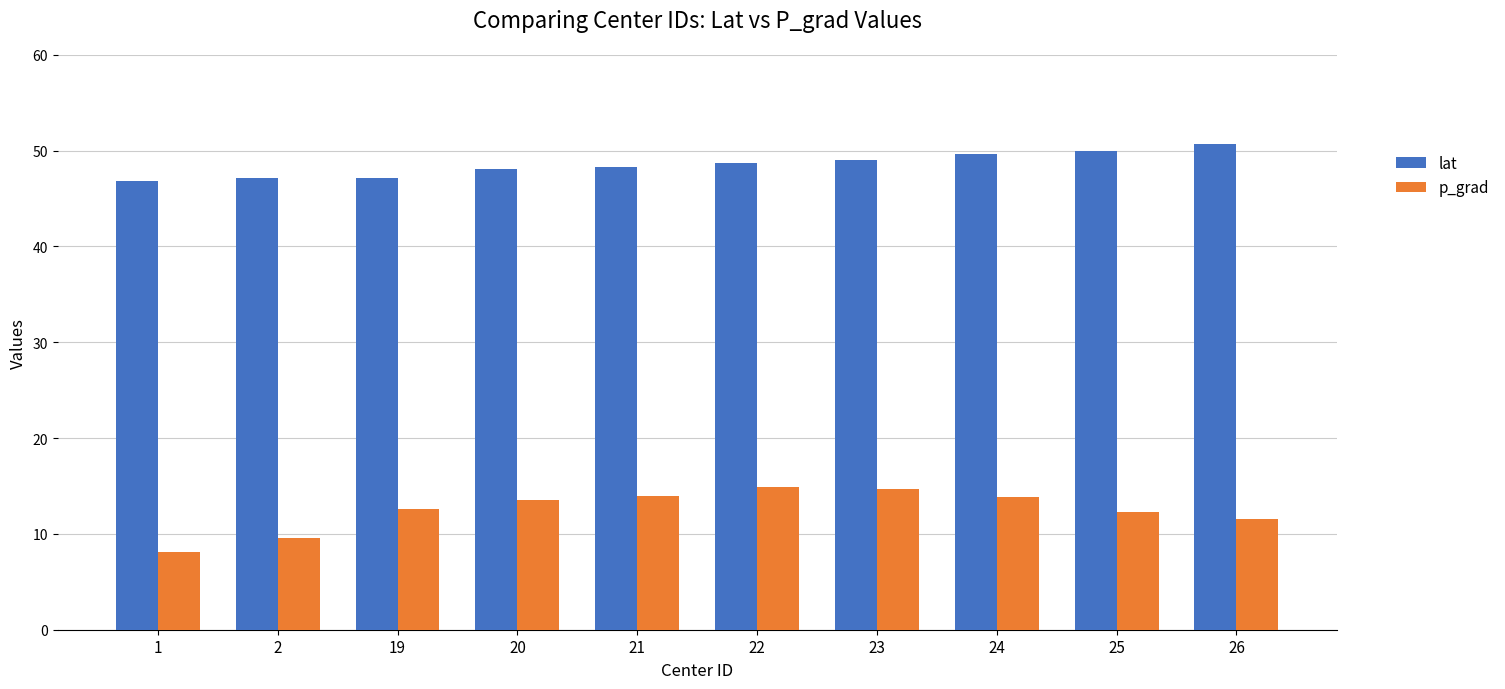

True or false: p_grad has a value of 6.9 at 23.

False